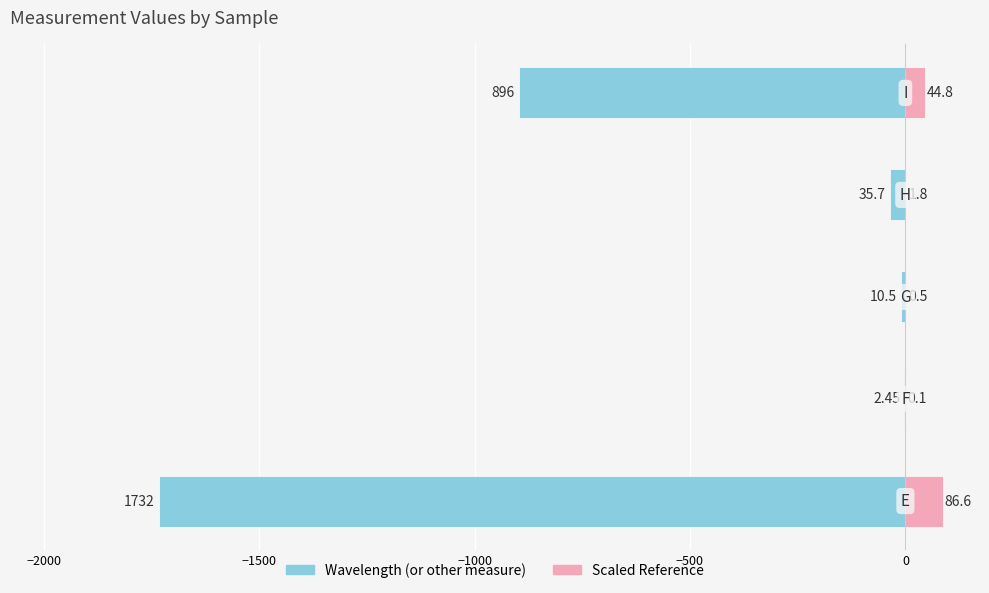

True or false: Scaled Reference has a value of 80.4 at −500.

False